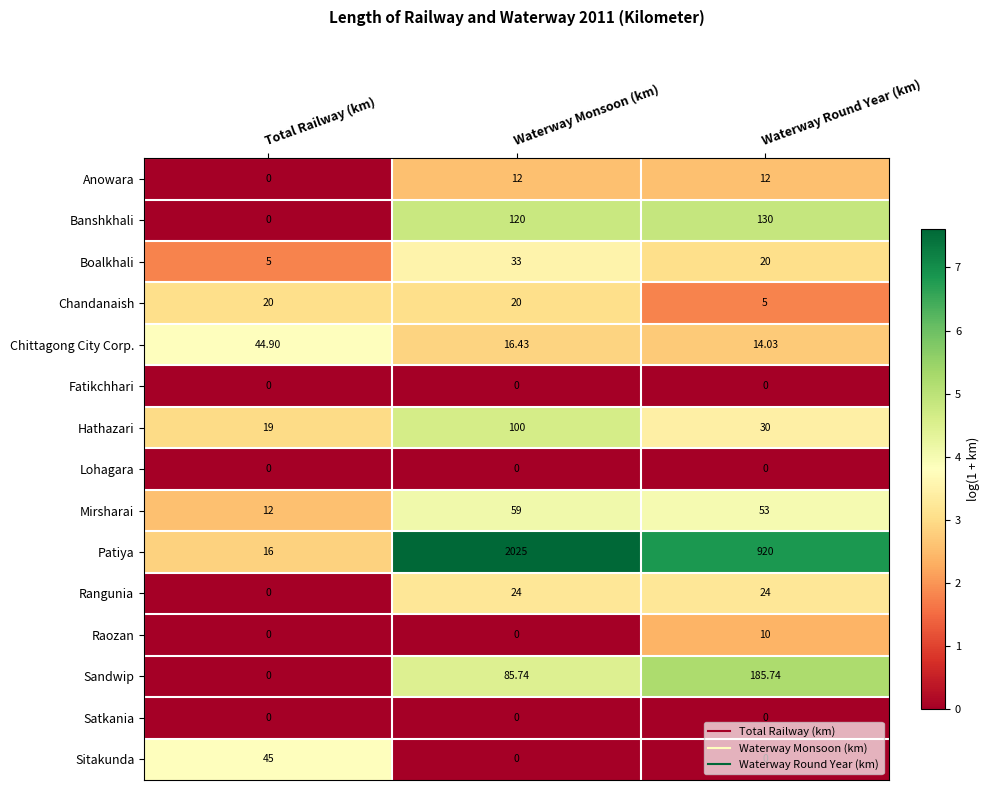

Is the value of Rangunia at Waterway Round Year (km) greater than the value of Patiya at Waterway Monsoon (km)?

No